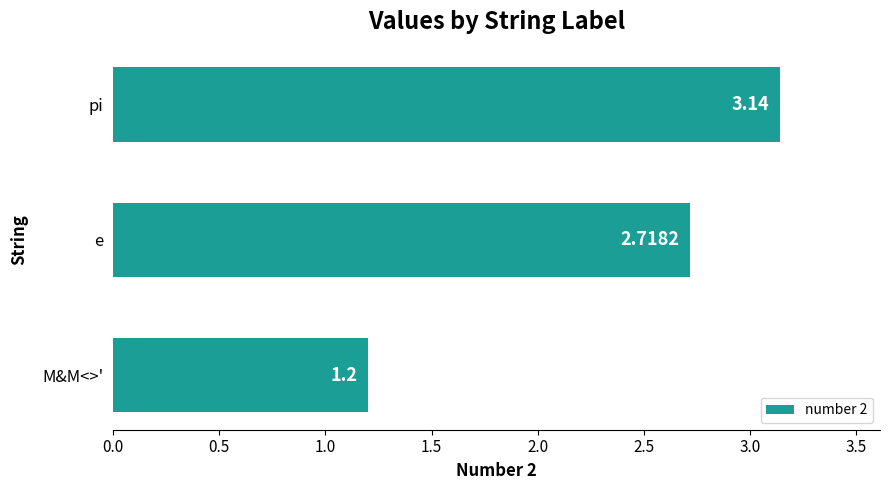

Which label corresponds to the smallest value in the chart?

M&M<>'